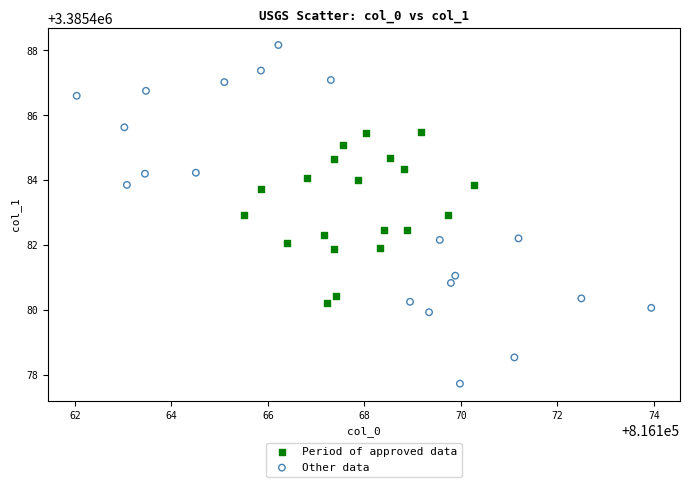

Which series has the widest spread of Y values?

Other data